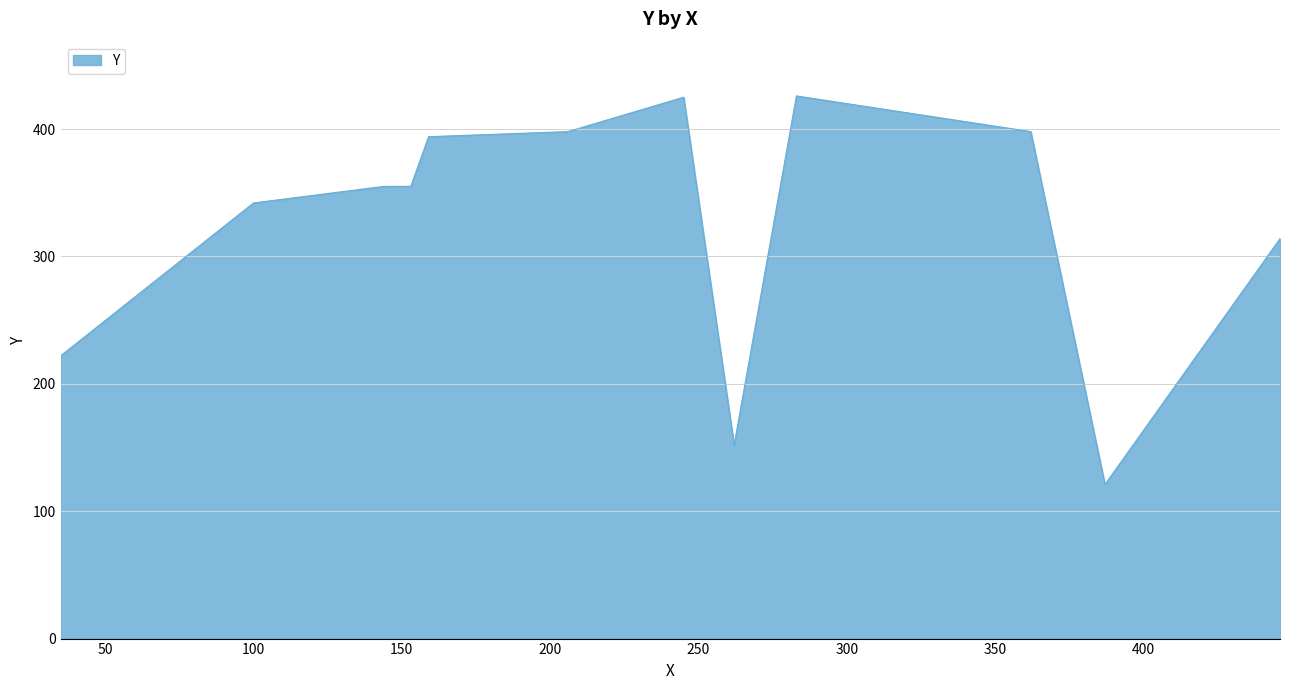

Does the chart have visible grid lines?

Yes